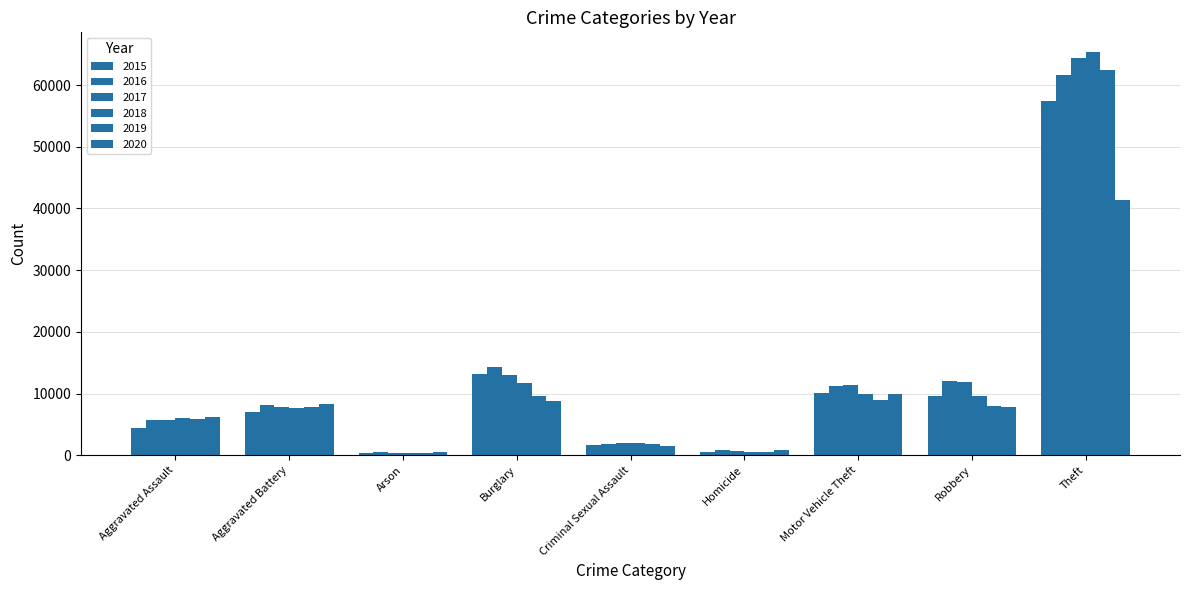

Which series changed the most between Aggravated Battery and Burglary?

2016